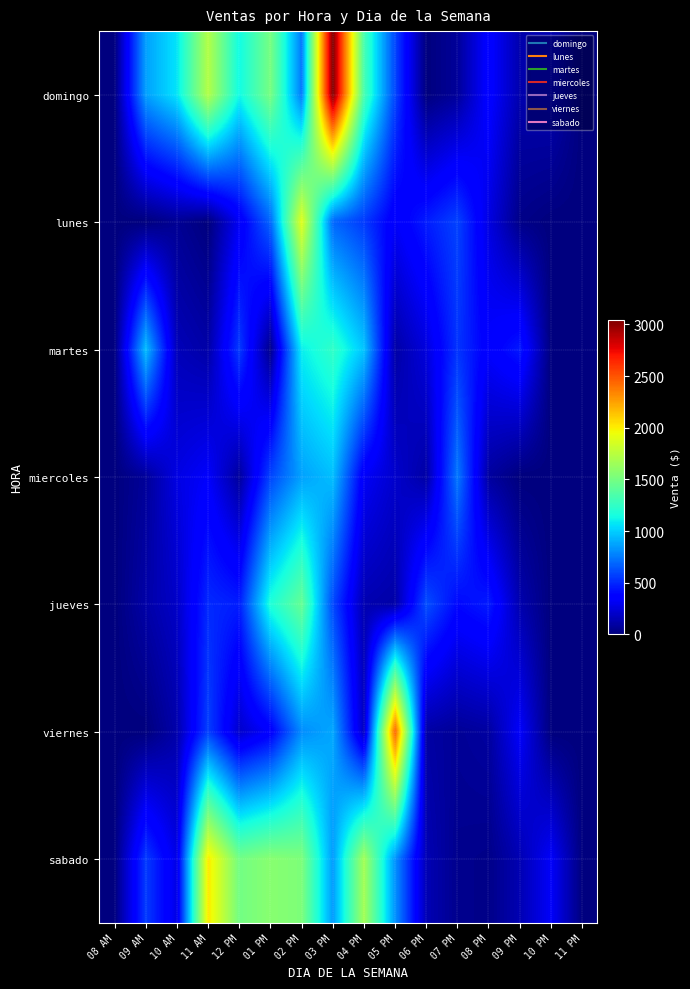

At 03 PM, list the series in order from smallest to largest.

jueves, lunes, sabado, viernes, miercoles, martes, domingo